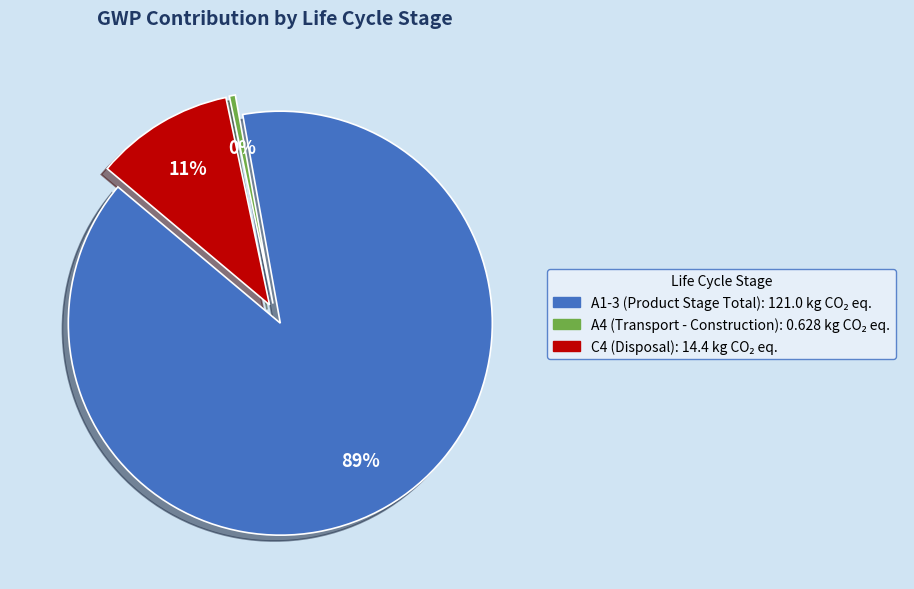

What is the change in value from A1-3 (Product Stage Total) to A4 (Transport - Construction)?

-120.4